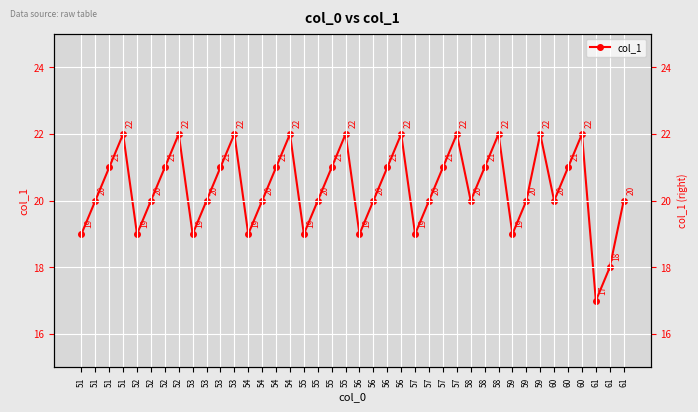

Reading left to right, what are all the values shown in this chart?

51=19	51=20	51=21	51=22	52=19	52=20	52=21	52=22	53=19	53=20	53=21	53=22	54=19	54=20	54=21	54=22	55=19	55=20	55=21	55=22	56=19	56=20	56=21	56=22	57=19	57=20	57=21	57=22	58=20	58=21	58=22	59=19	59=20	59=22	60=20	60=21	60=22	61=17	61=18	61=20